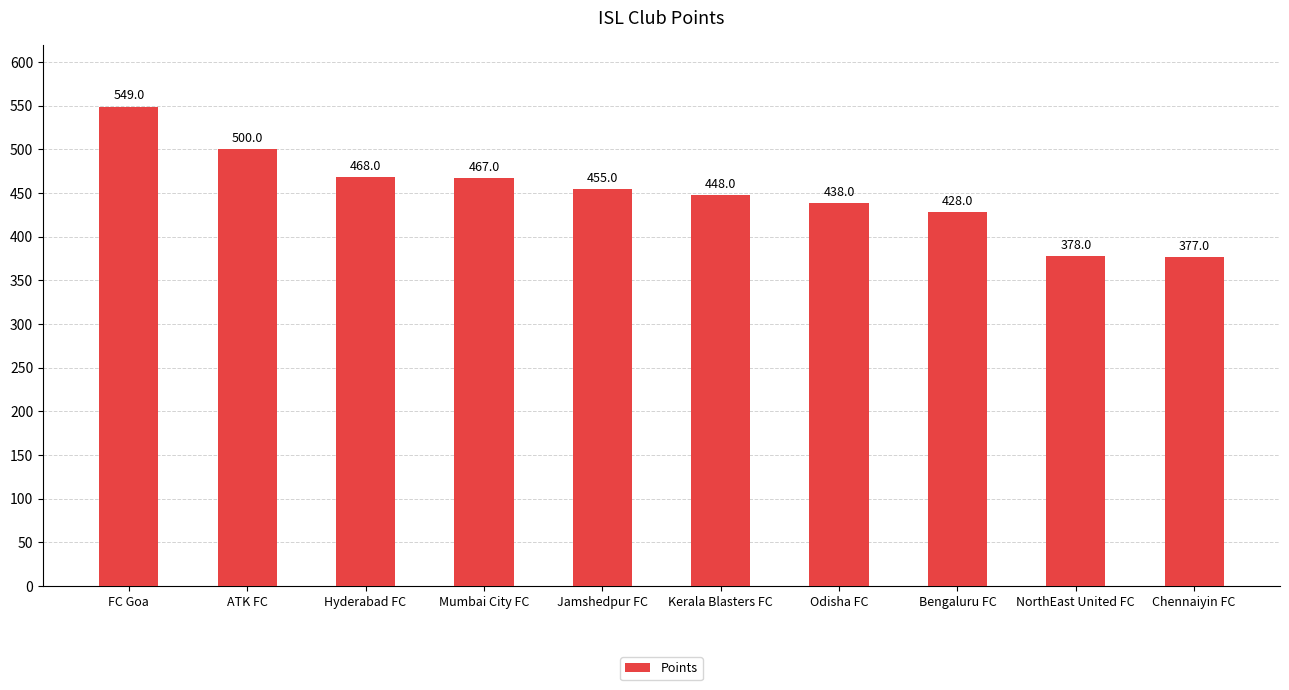

What position from the right is Chennaiyin FC?

1